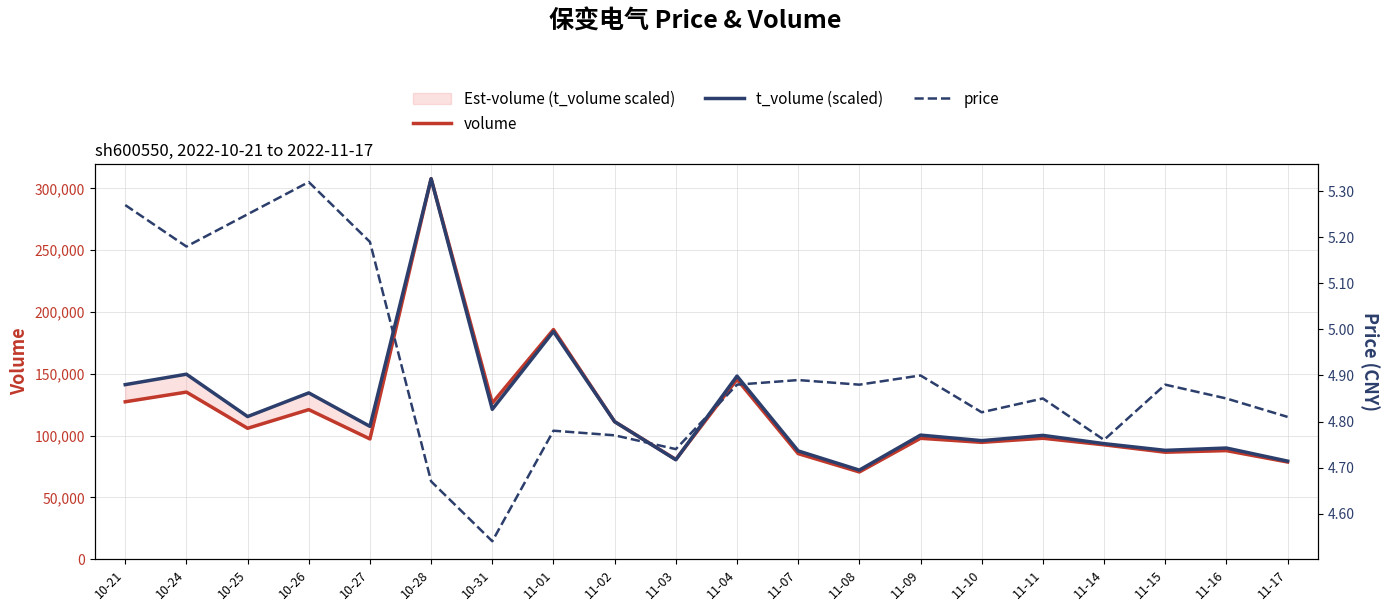

What is the average value of the price series?

4.9